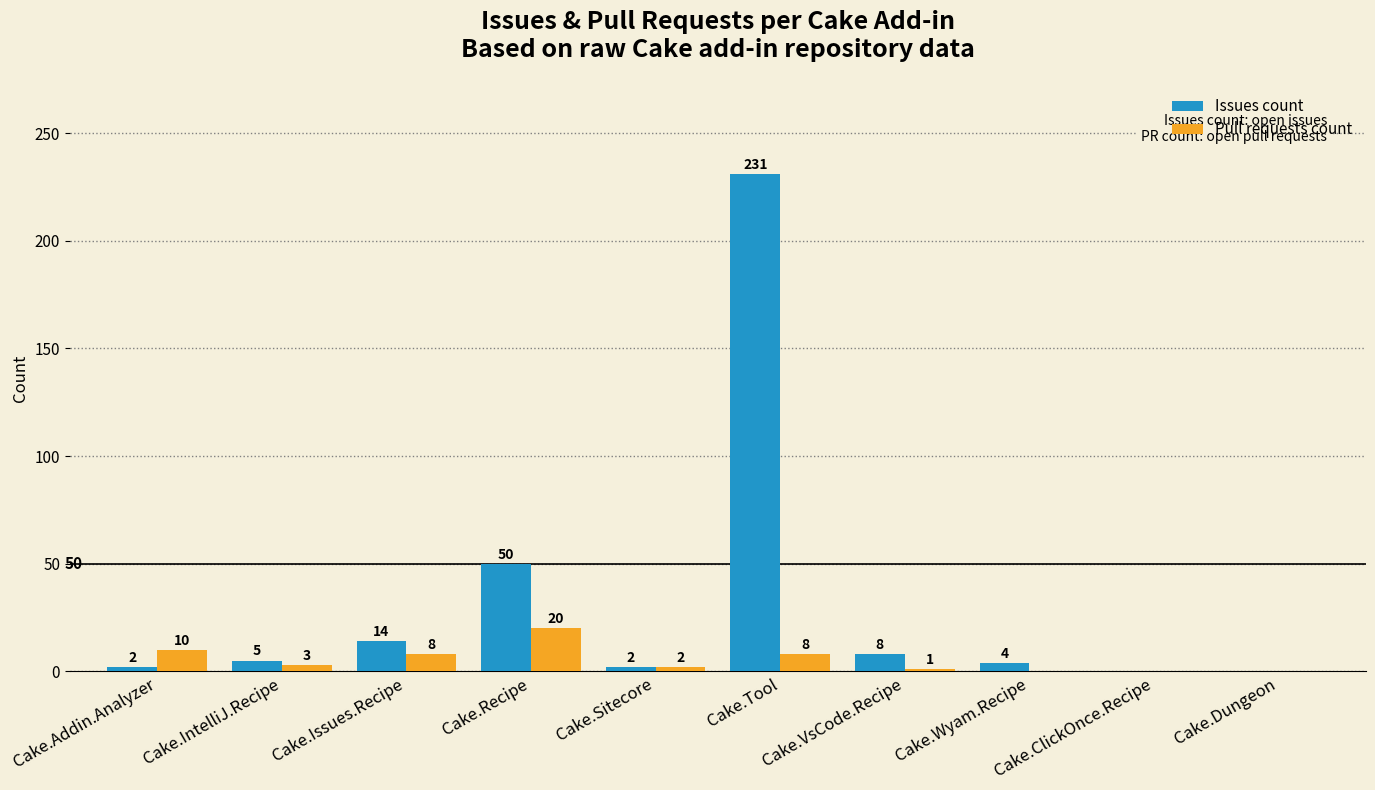

The value of Issues count at Cake.ClickOnce.Recipe is 0. True or false?

True